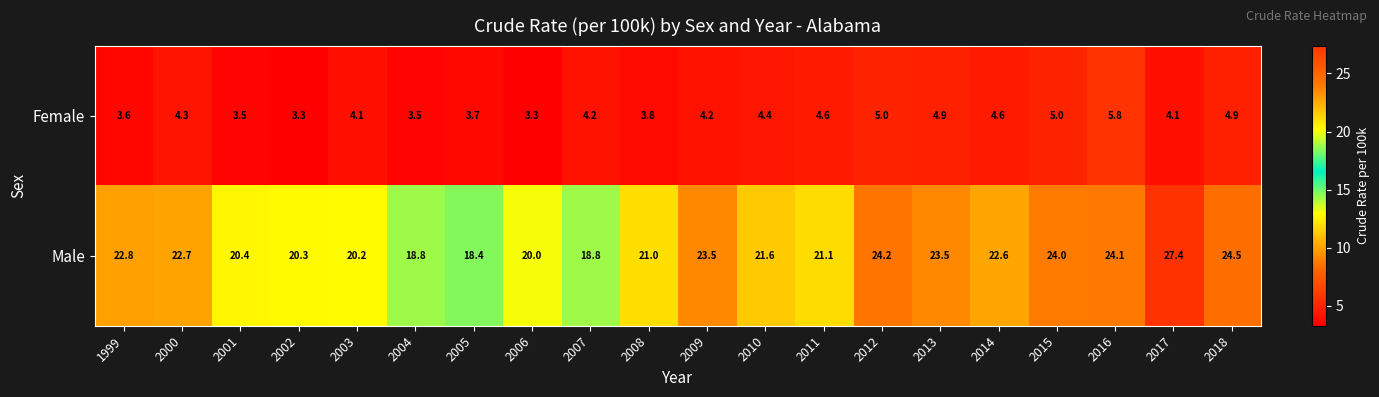

Is it true that Female equals 4.2 at 2007?

True